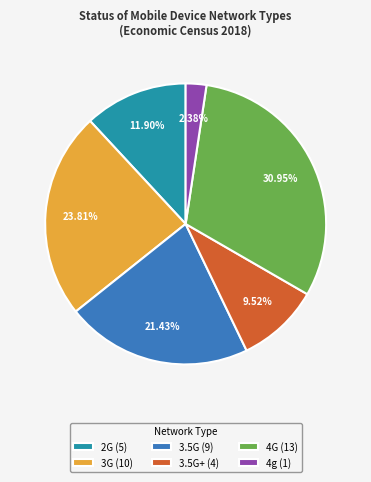

Do 3.5G (9) and 4G (13) together represent more than half of the pie?

Yes